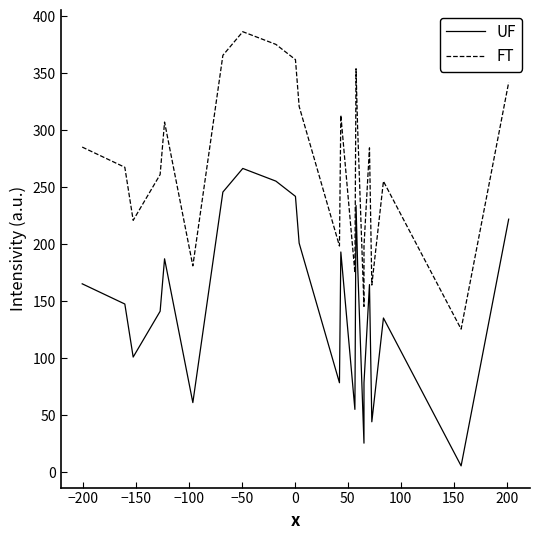

What is the maximum value shown in the chart?

386.5